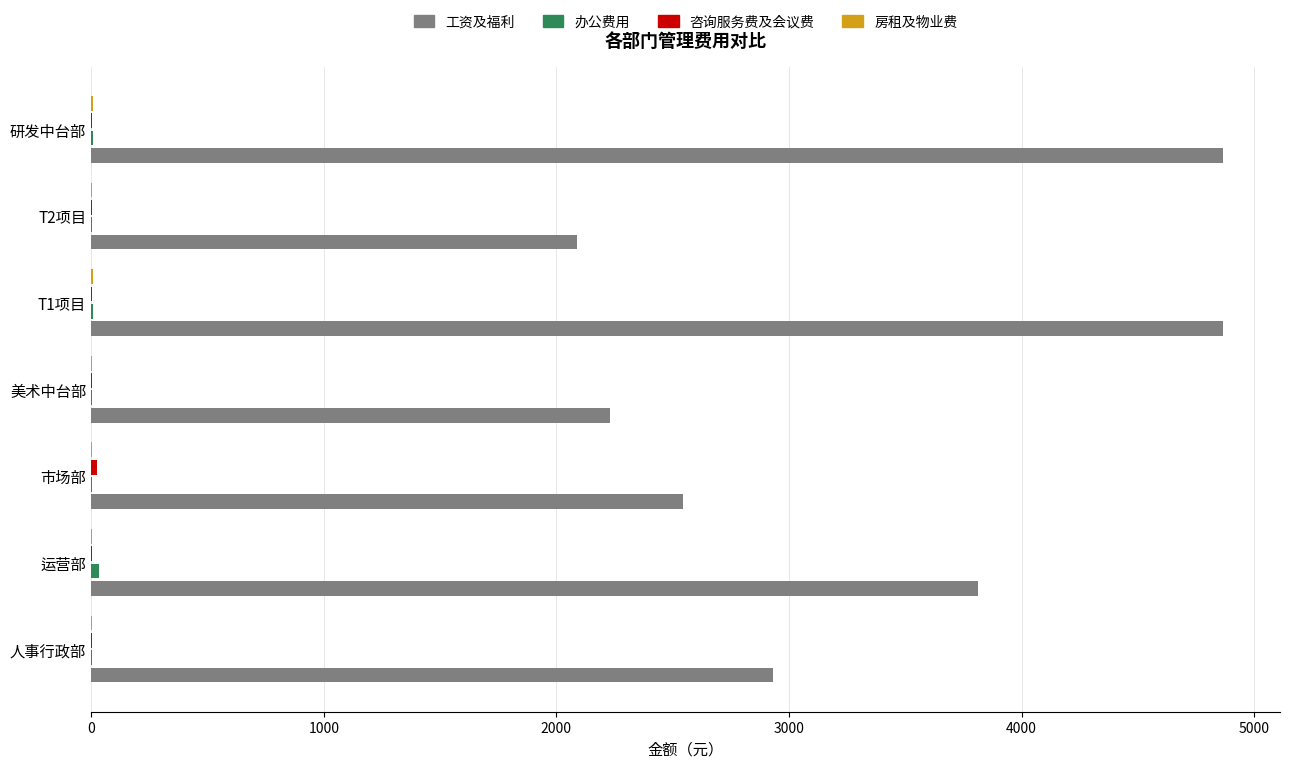

What is the maximum value shown in the chart?

4867